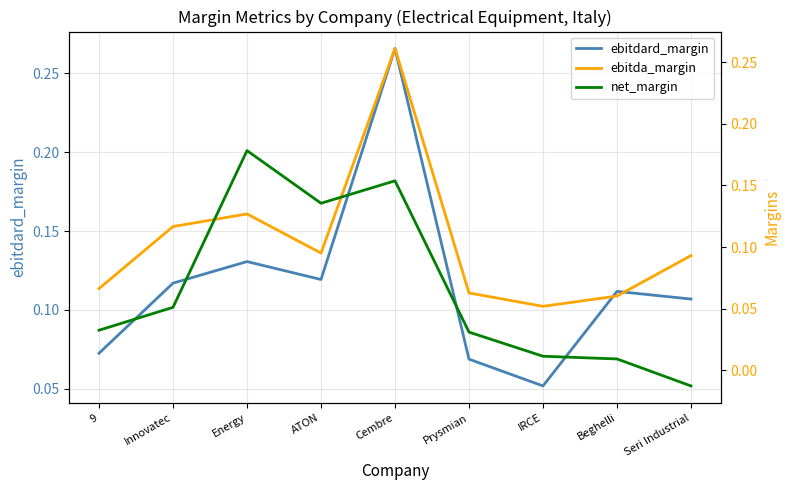

Which series changed the most between Innovatec and Prysmian?

ebitda_margin